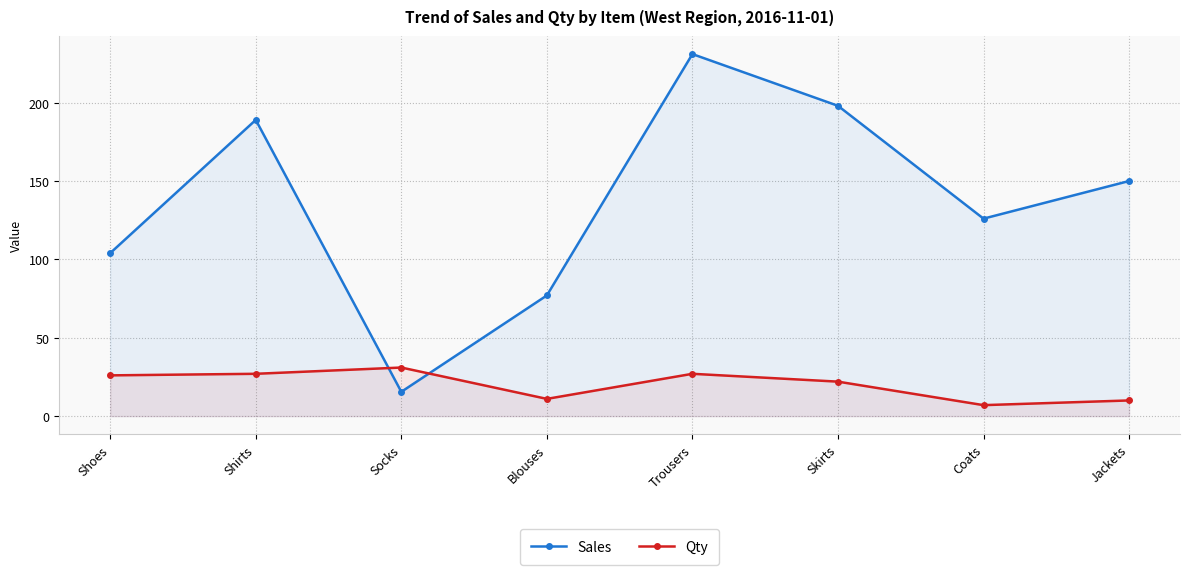

What is the greatest value displayed?

231.0